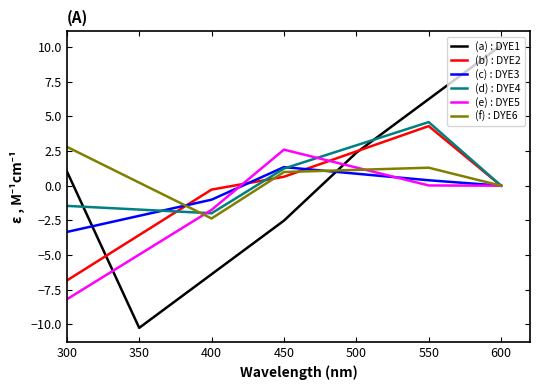

What is the approximate value of (e) : DYE5 at 400?

-1.7